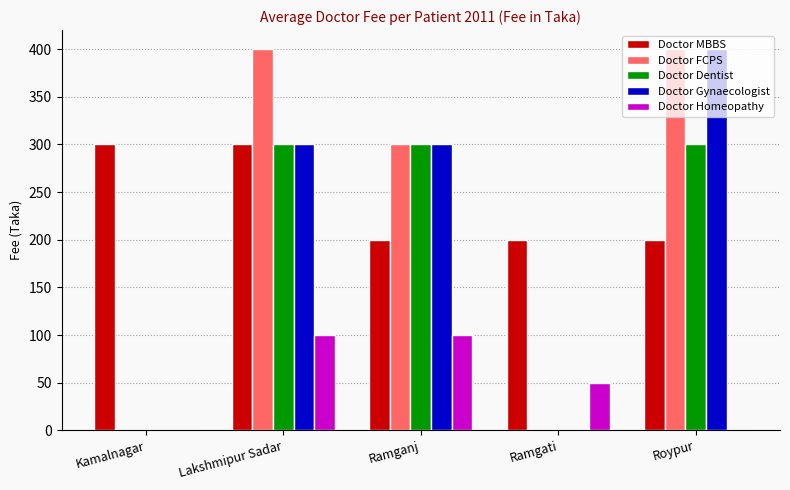

How many categories are shown in the chart?

5